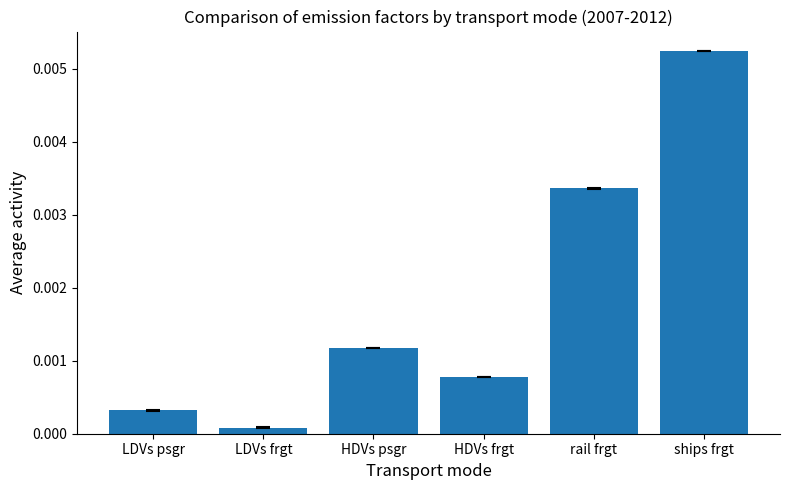

List the labels in order of value, largest first.

ships frgt, rail frgt, HDVs psgr, HDVs frgt, LDVs psgr, LDVs frgt